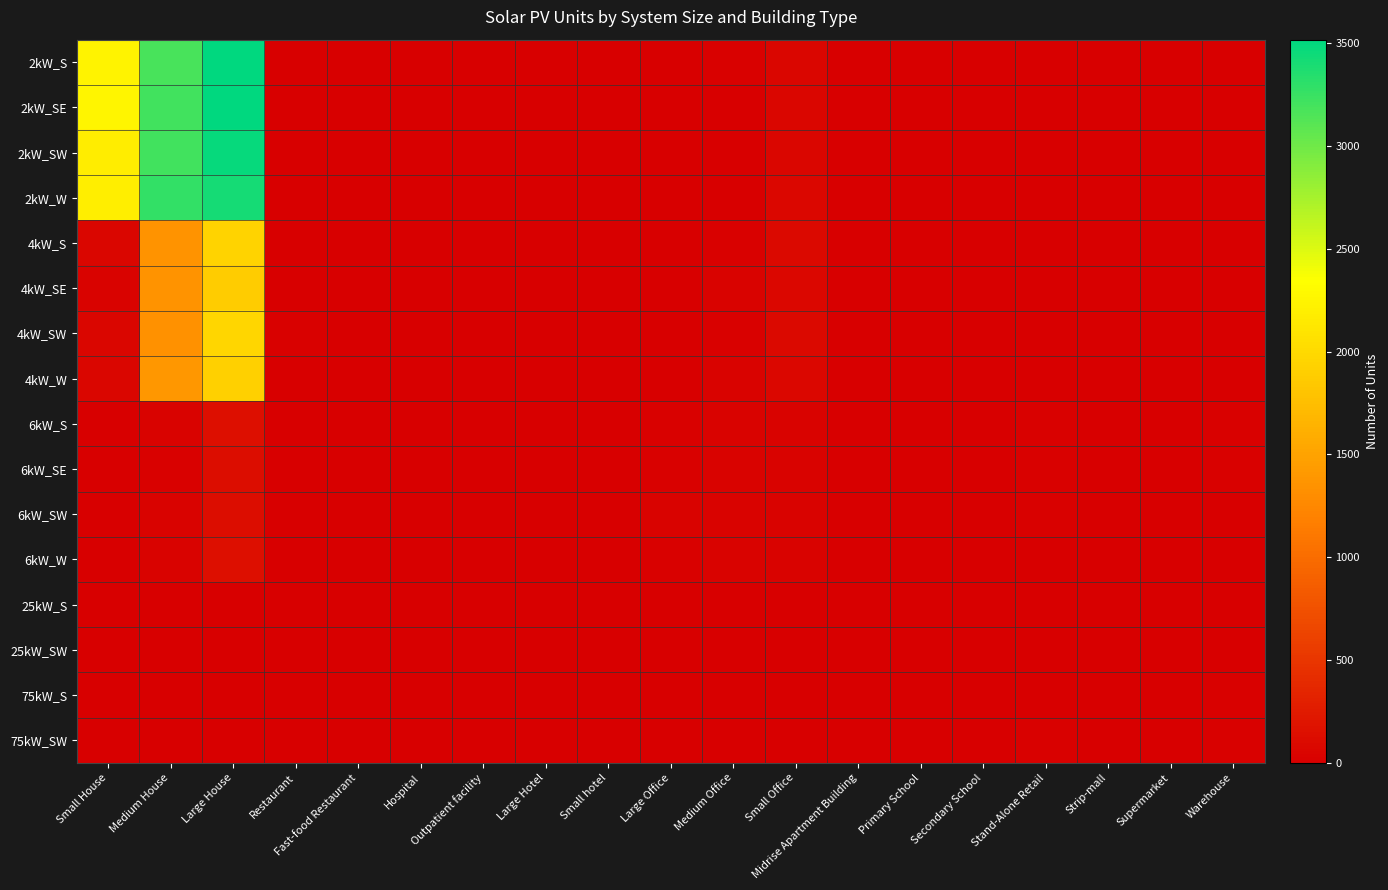

At Small Office, list the series in order from smallest to largest.

25kW_S, 25kW_SW, 75kW_S, 75kW_SW, 6kW_SE, 6kW_W, 6kW_S, 6kW_SW, 2kW_SE, 2kW_SW, 2kW_S, 2kW_W, 4kW_W, 4kW_SE, 4kW_S, 4kW_SW